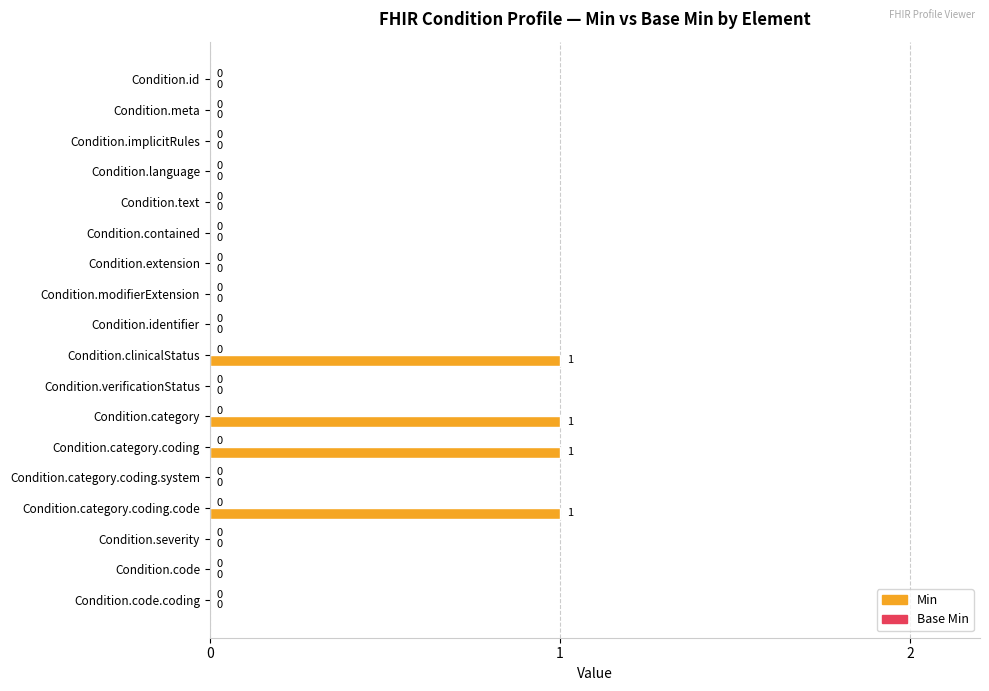

Which has a higher value, Condition.identifier or Condition.category?

Condition.category